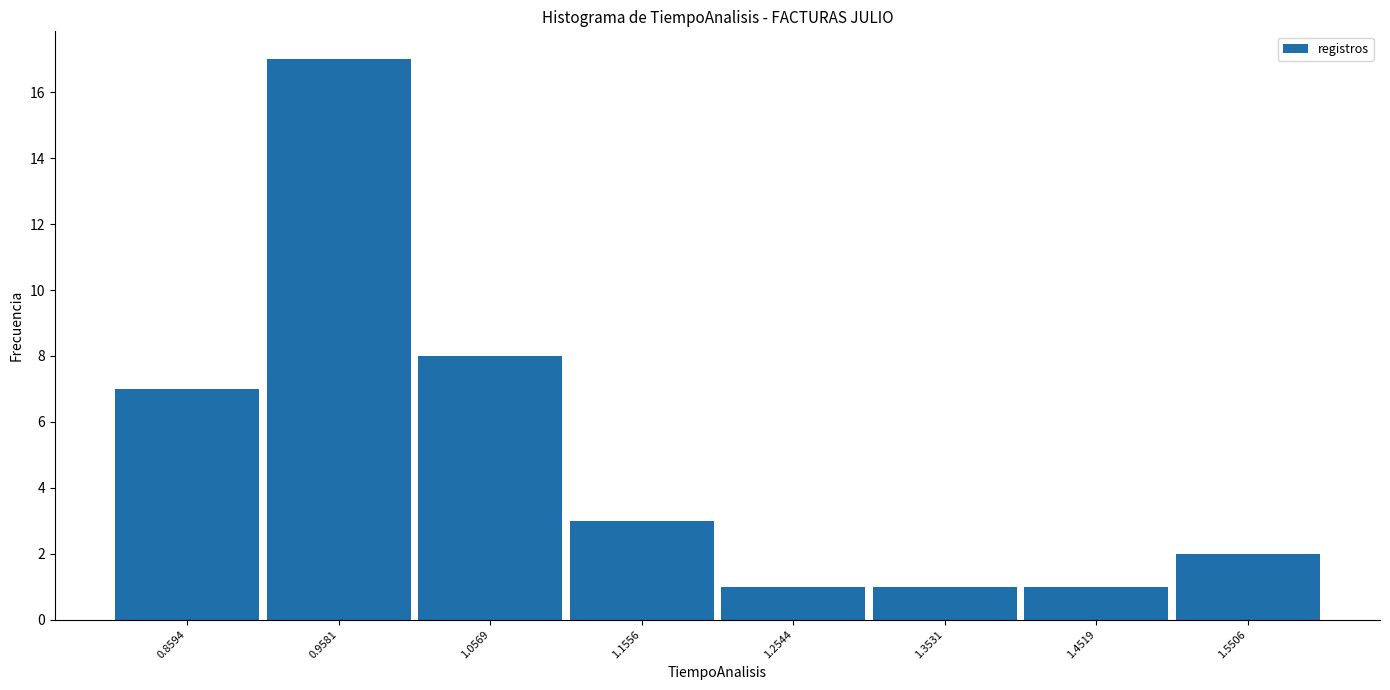

Reading left to right, transcribe this chart: for each bar, give the range it covers on the x-axis and its height. Neither the bar edges nor the heights are printed on the chart, so give them approximately, as read against the axes.

0.81 to 0.91: 7
0.91 to 1.01: 17
1.01 to 1.11: 8
1.11 to 1.21: 3
1.21 to 1.30: 1
1.30 to 1.40: 1
1.40 to 1.50: 1
1.50 to 1.60: 2